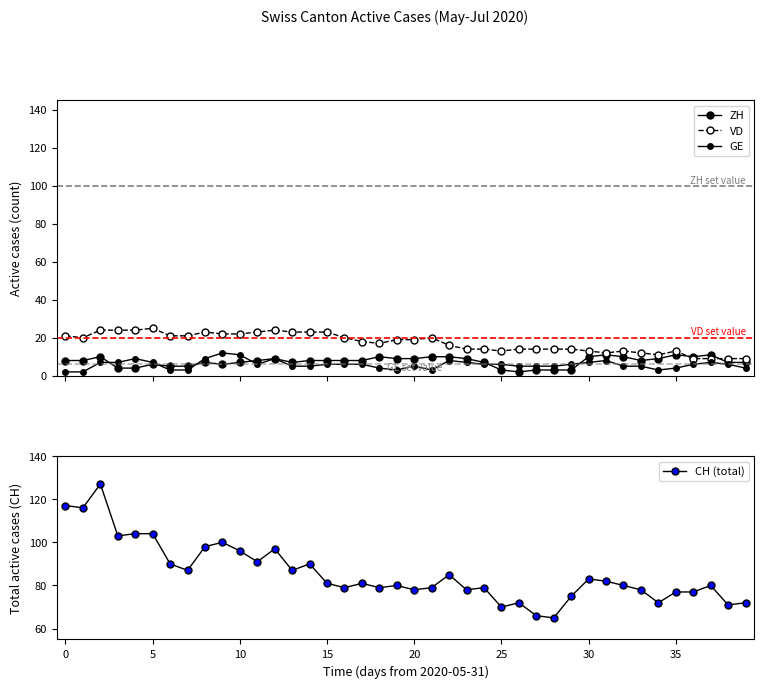

What is the difference between the second highest and minimum values in the ZH series?

9